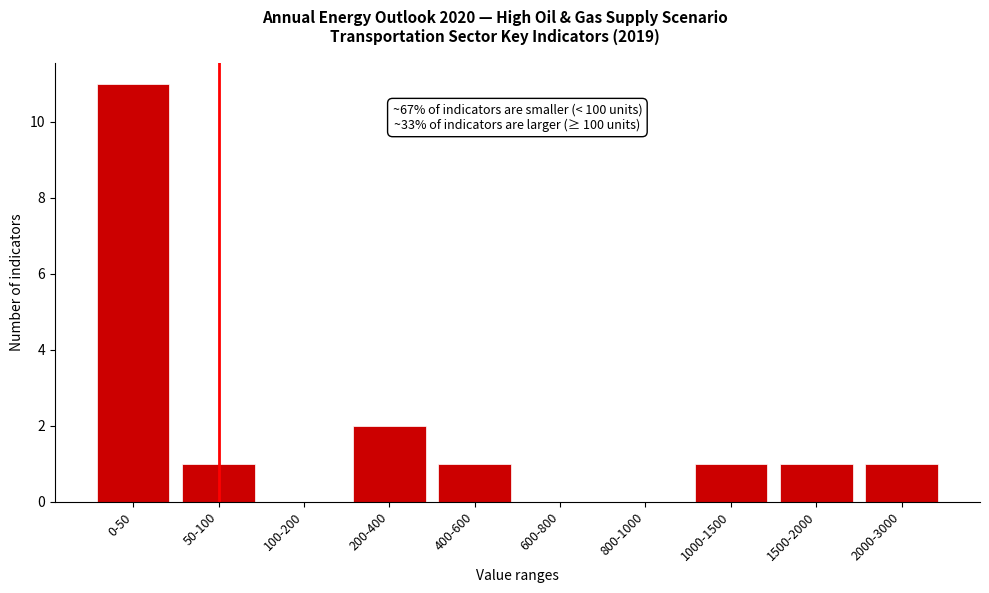

Reading left to right, extract all data points from this chart.

0-50=11	50-100=1	100-200=0	200-400=2	400-600=1	600-800=0	800-1000=0	1000-1500=1	1500-2000=1	2000-3000=1